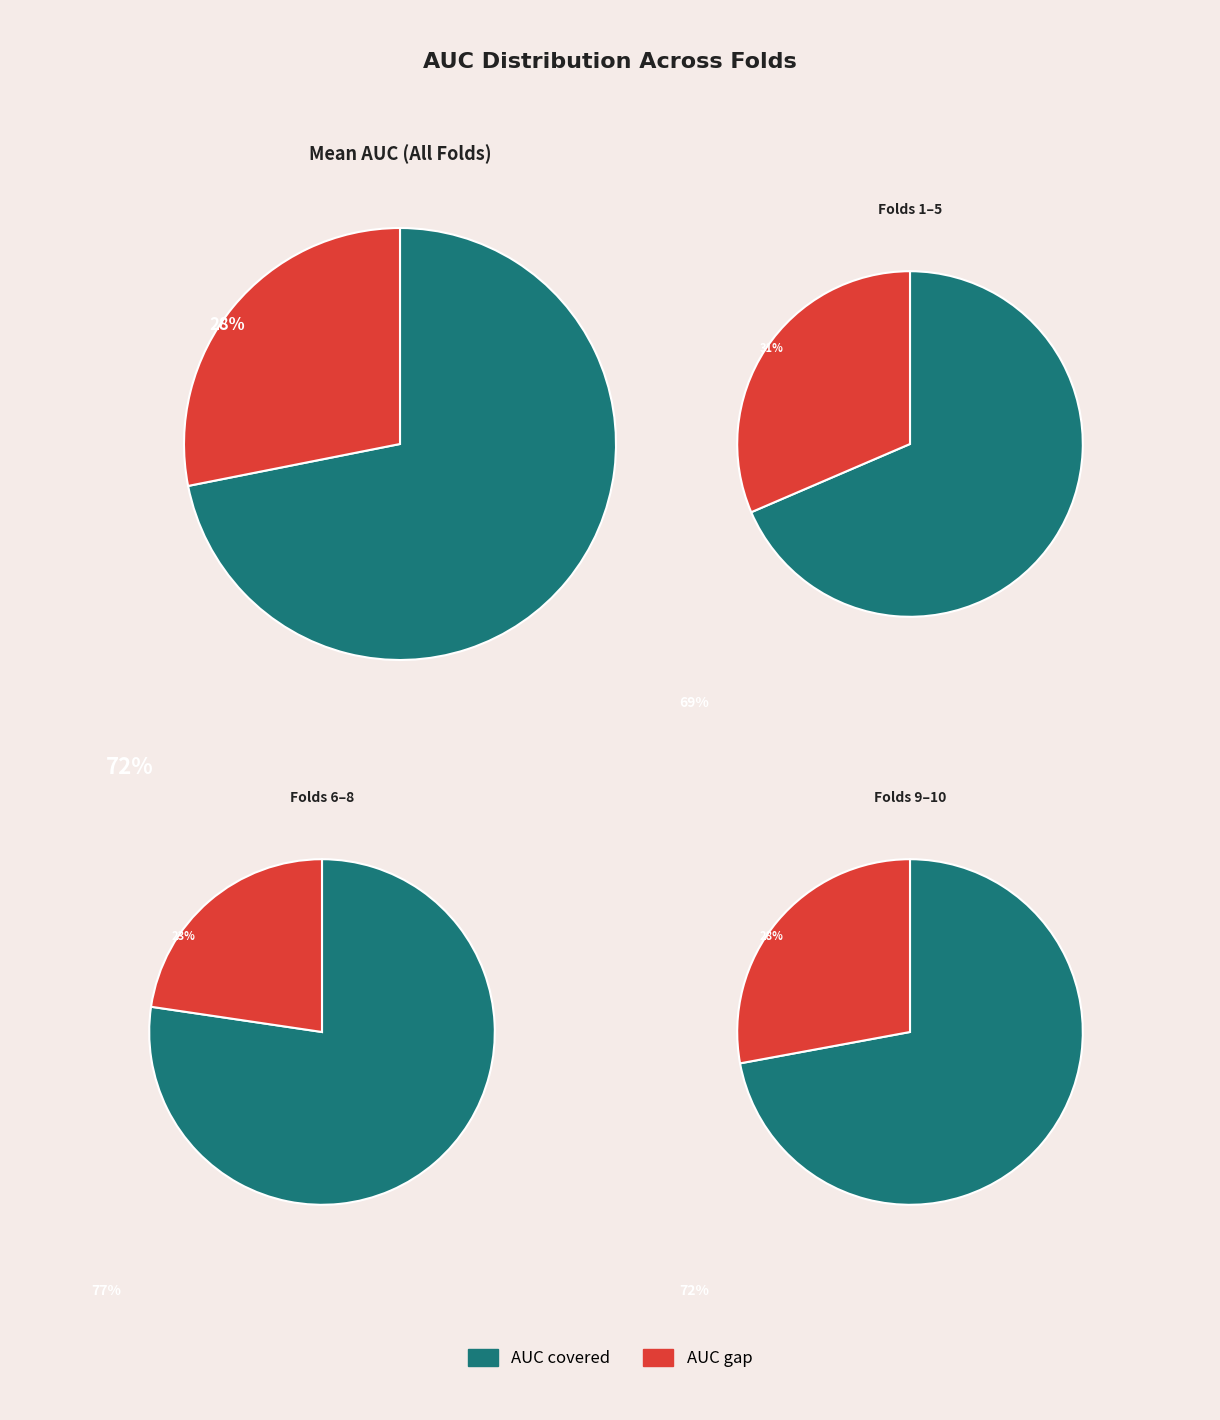

The Fold 10 slice represents 16% of the pie. True or false?

False